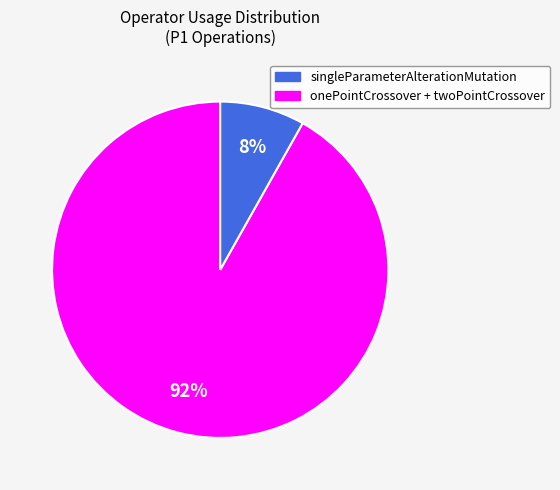

Which category accounts for the majority?

singleParameterAlterationMutation